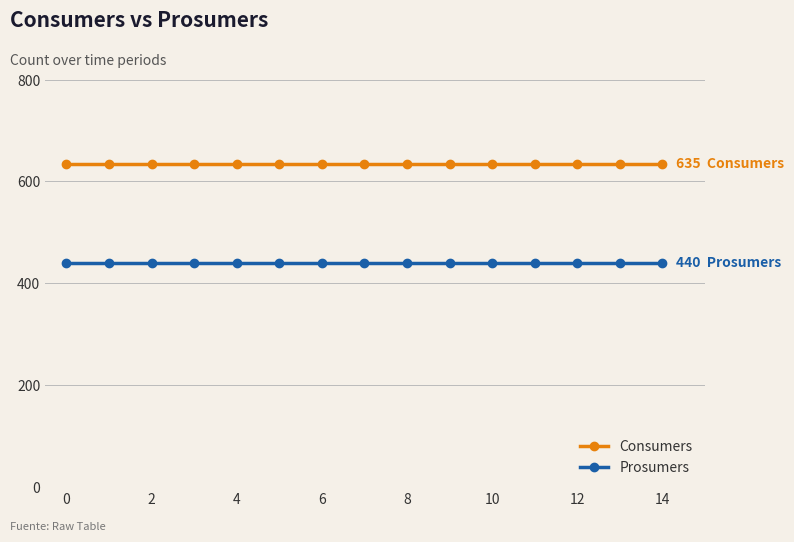

True or false: Consumers and Prosumers cross at least once.

False